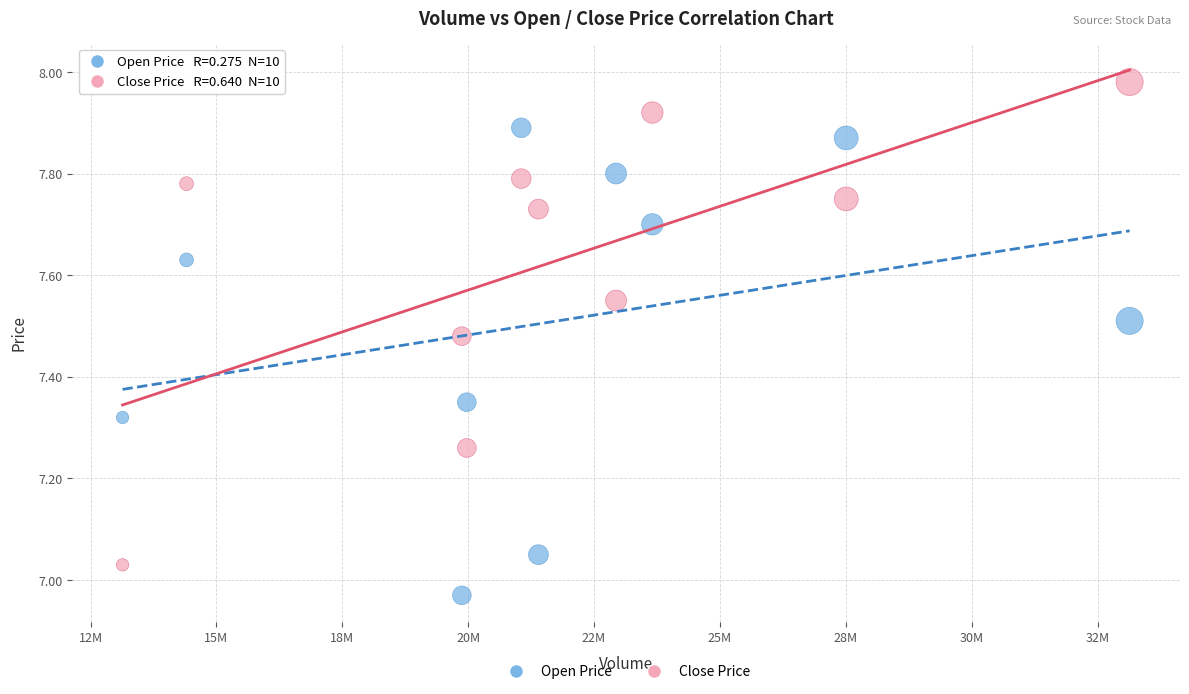

Which series has the widest spread of Y values?

Close Price